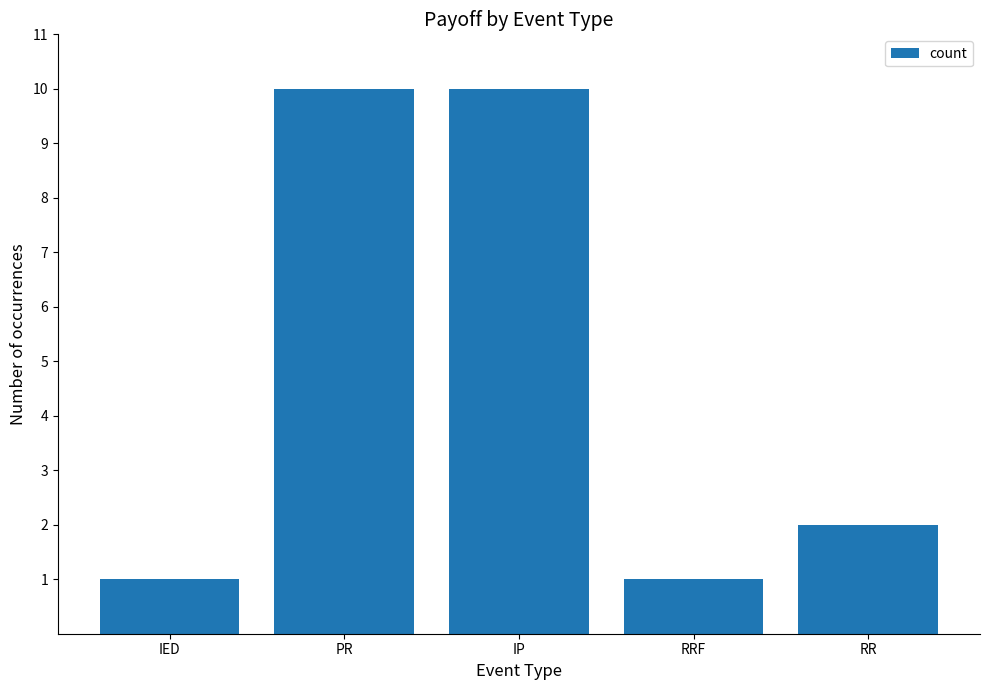

What is the label of the 5th bar from the right?

IED